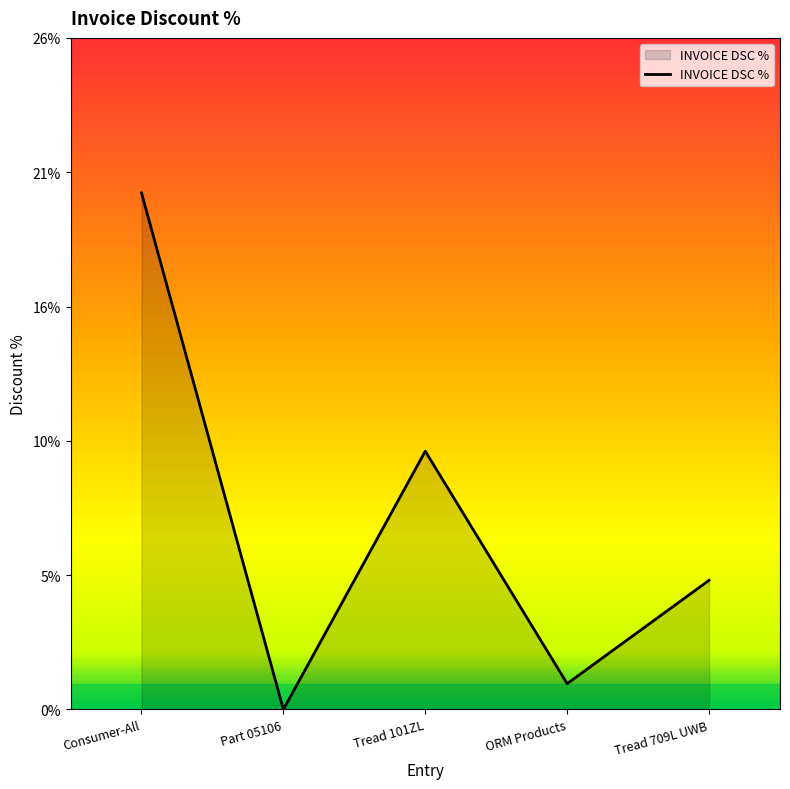

Does the chart display data point markers on the line(s)?

No